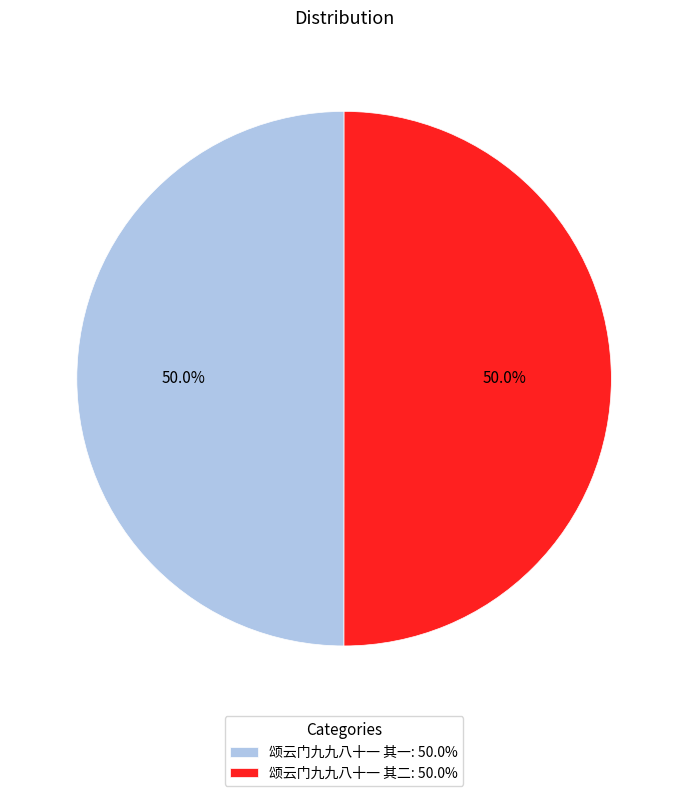

Combined, do 颂云门九九八十一 其一 and 颂云门九九八十一 其二 account for over 50%?

Yes